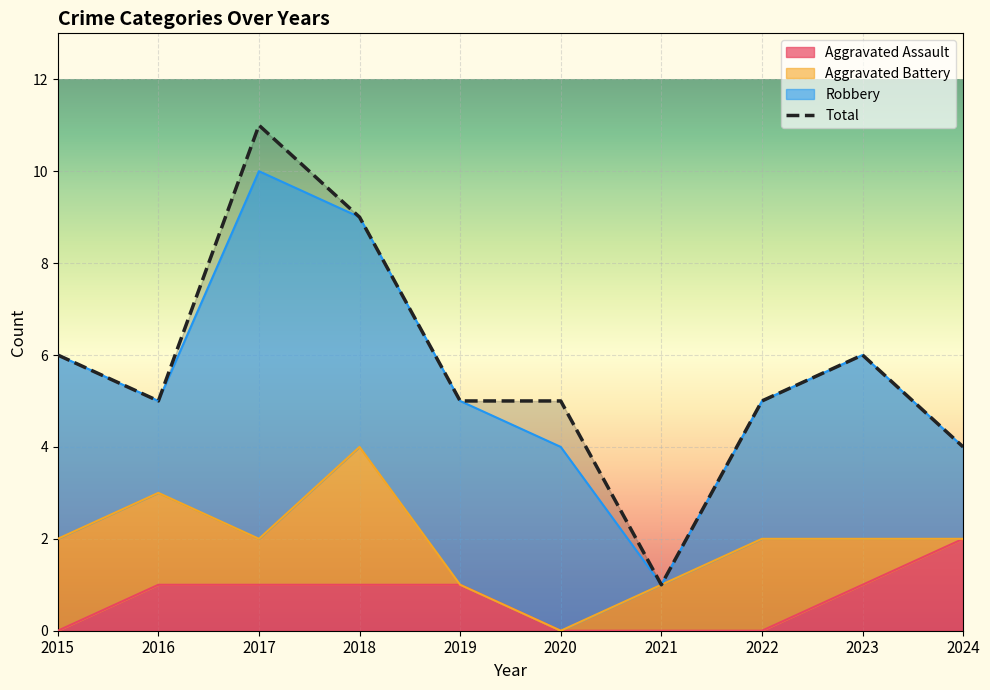

True or false: Total and Aggravated Assault cross at least once.

False